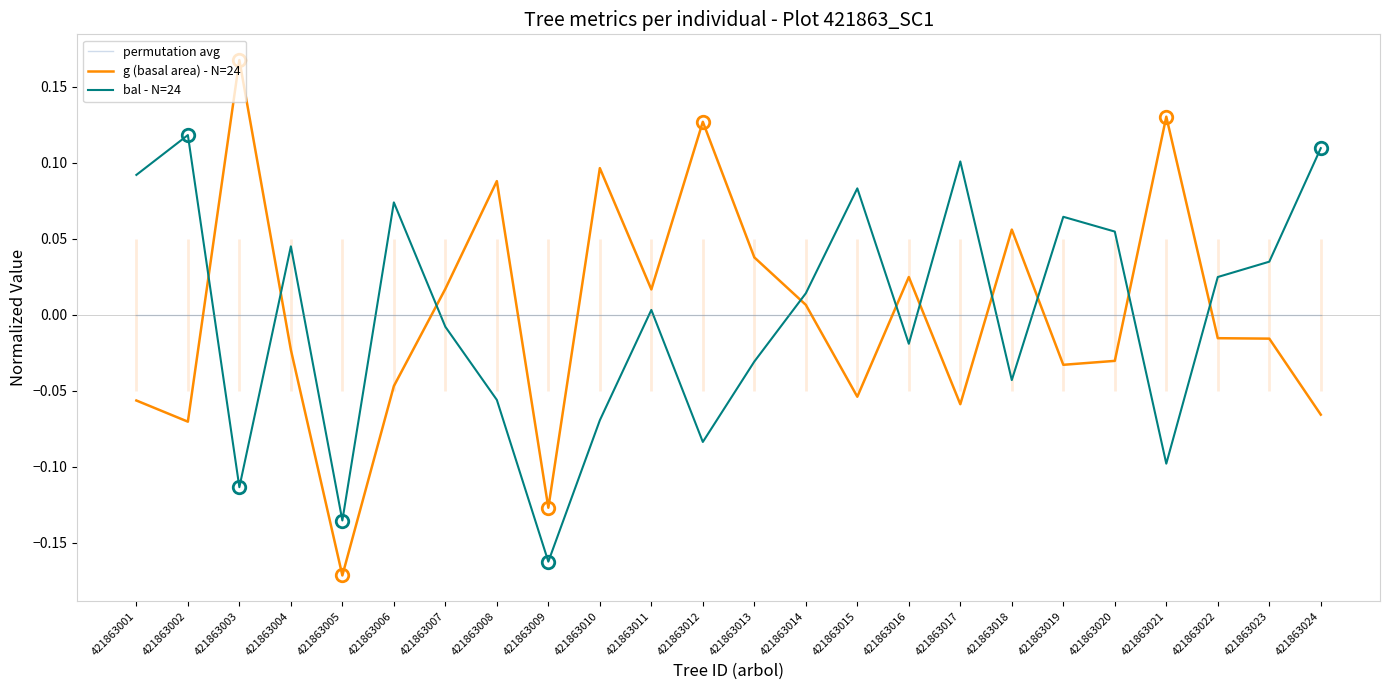

Which series has the largest range (max minus min)?

g (basal area) - N=24